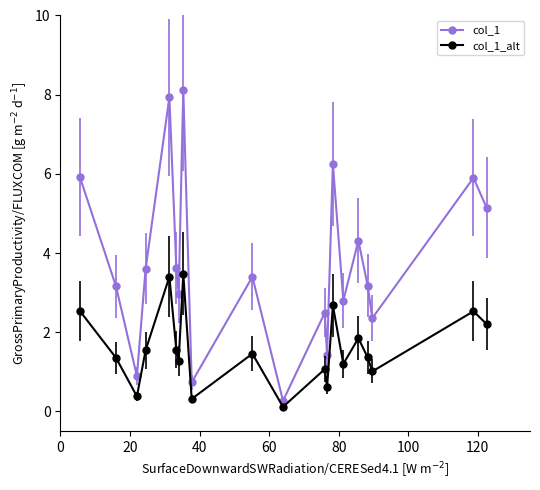

True or false: col_1 and col_1_alt cross at least once.

False